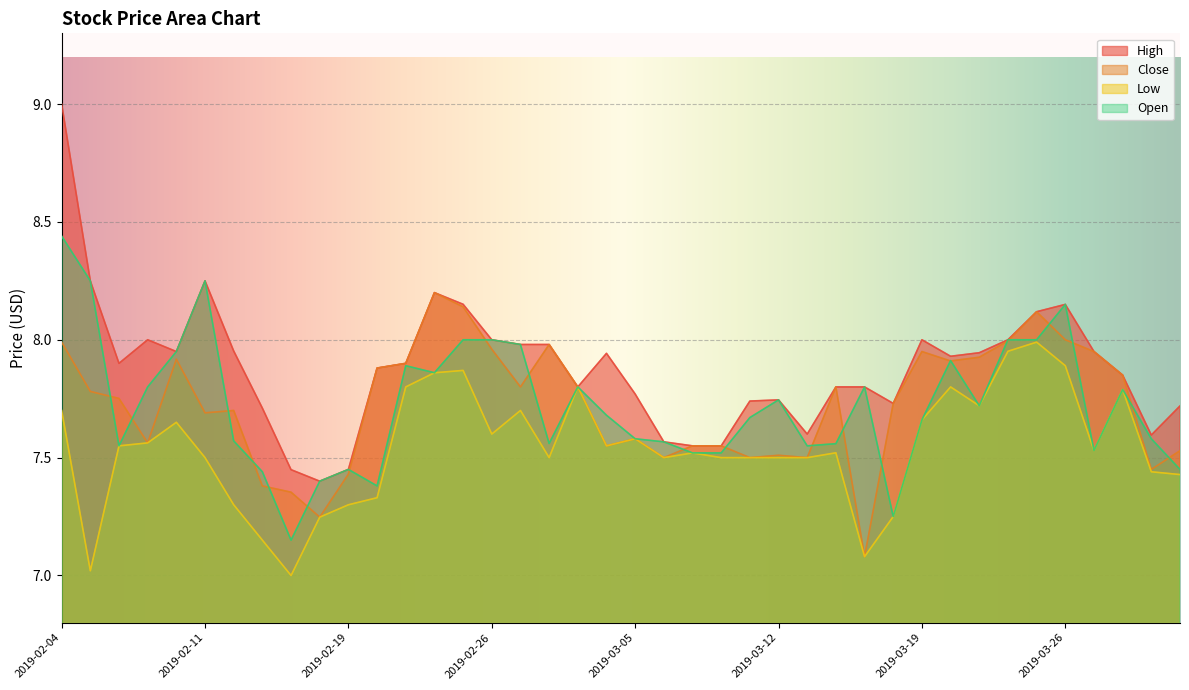

What is the sum of the Open values at 2019-02-14 and 2019-03-11?

14.8